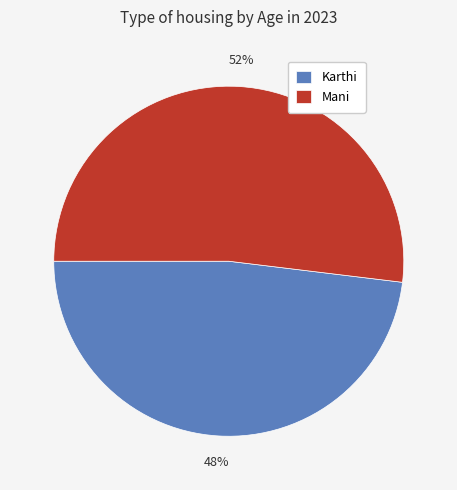

Is the sum of Mani and Karthi greater than half?

Yes